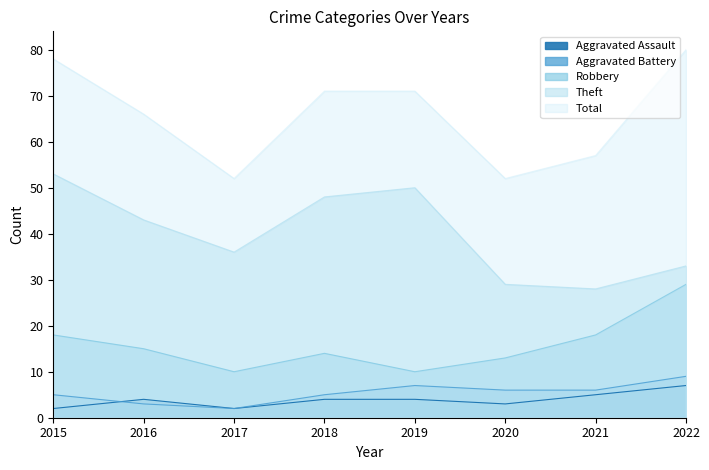

At which label does Aggravated Assault reach its peak?

2022